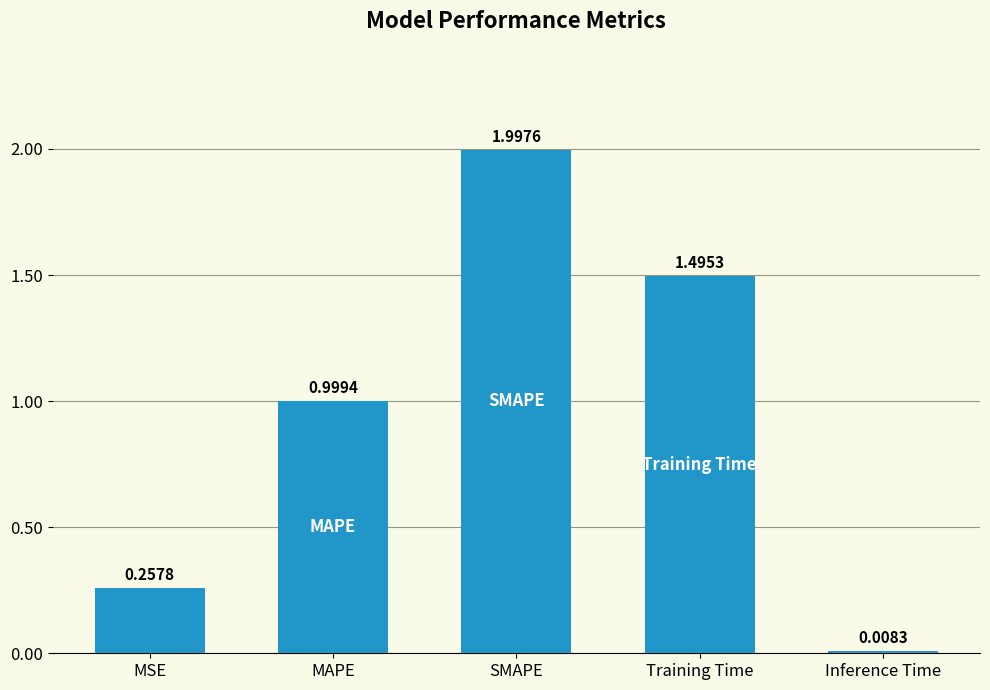

Which category has the lowest value across all series?

Inference Time